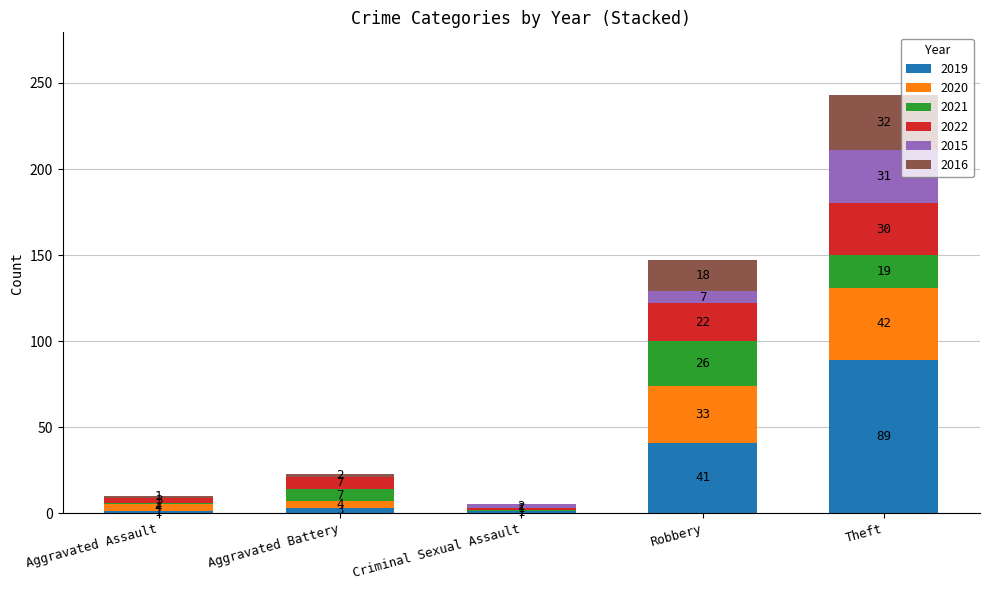

Count the number of categories in the chart.

5